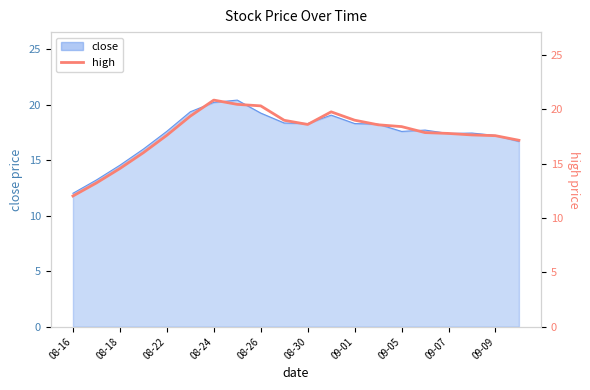

How many interior local valleys (lower than both neighbors) does the data have?

1